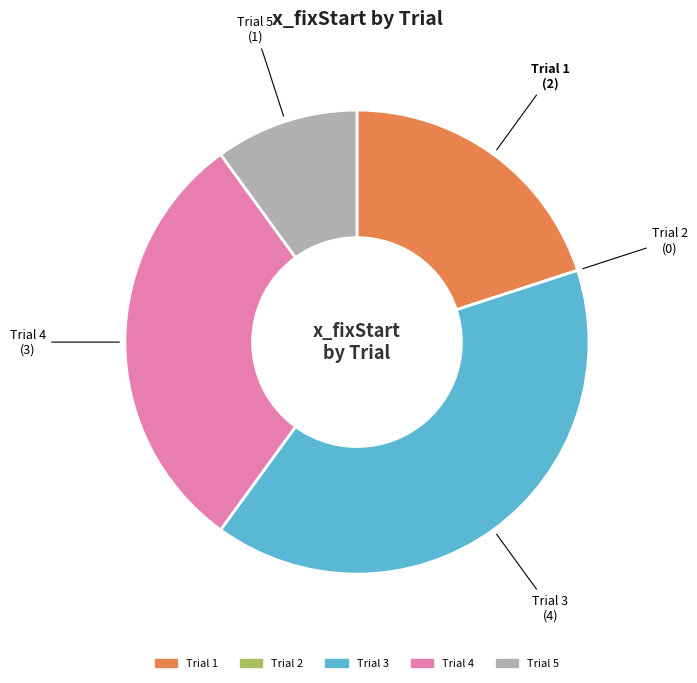

Is there a majority slice in this chart?

No